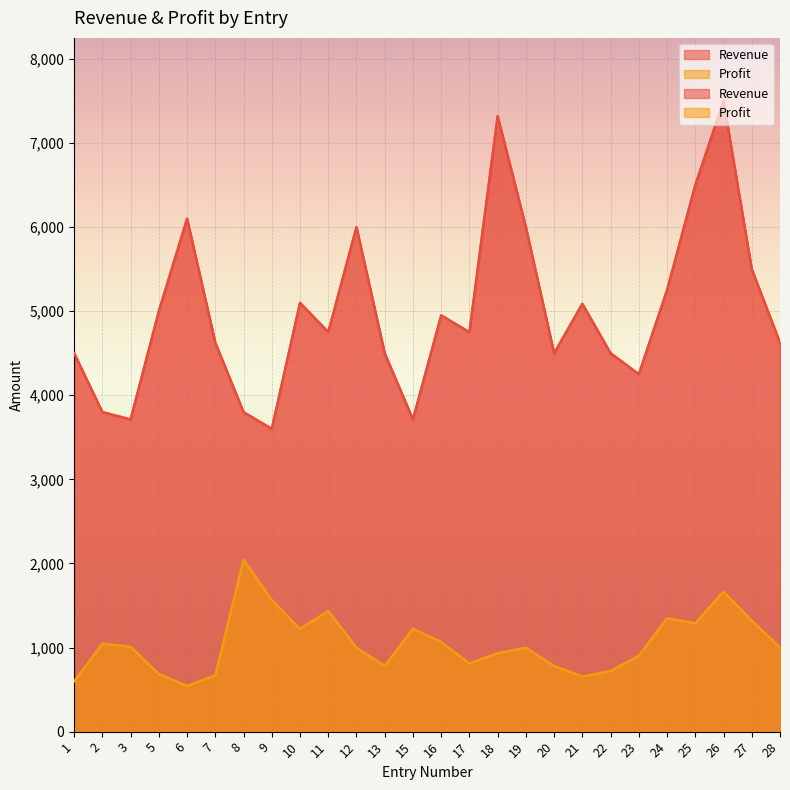

At how many categories does at least one series exceed 2083?

26